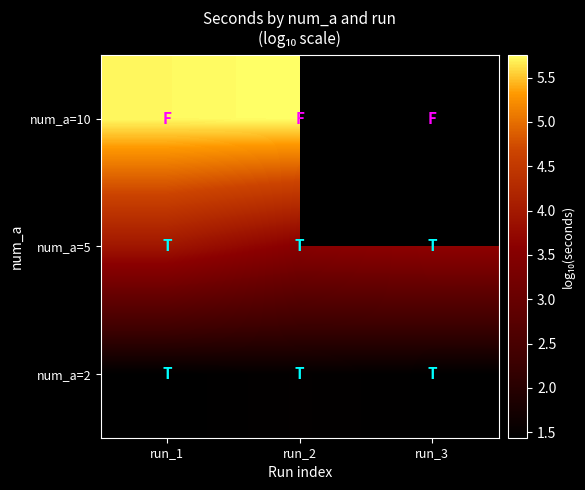

How many num_a=5 values are between 3 and 4?

3